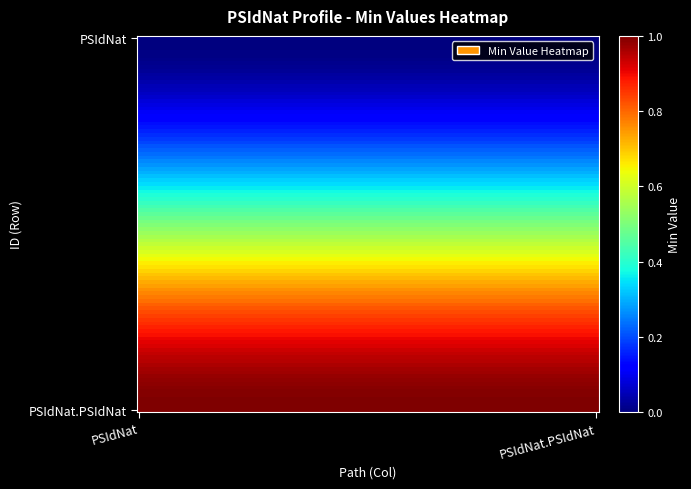

What is the maximum value shown in the chart?

1